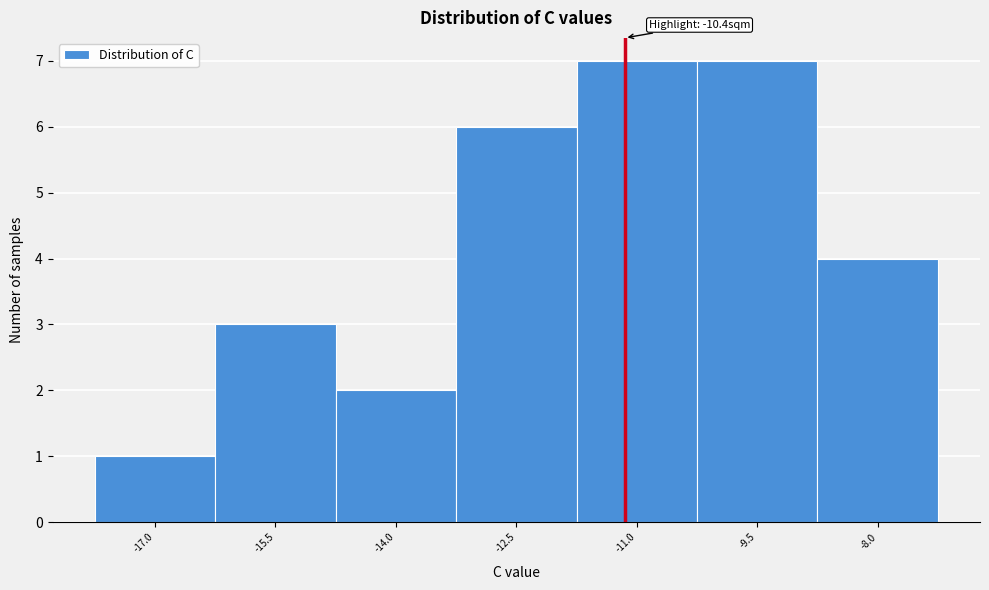

Reading left to right, transcribe all the data shown in this chart.

-17.0=1	-15.5=3	-14.0=2	-12.5=6	-11.0=7	-9.5=7	-8.0=4